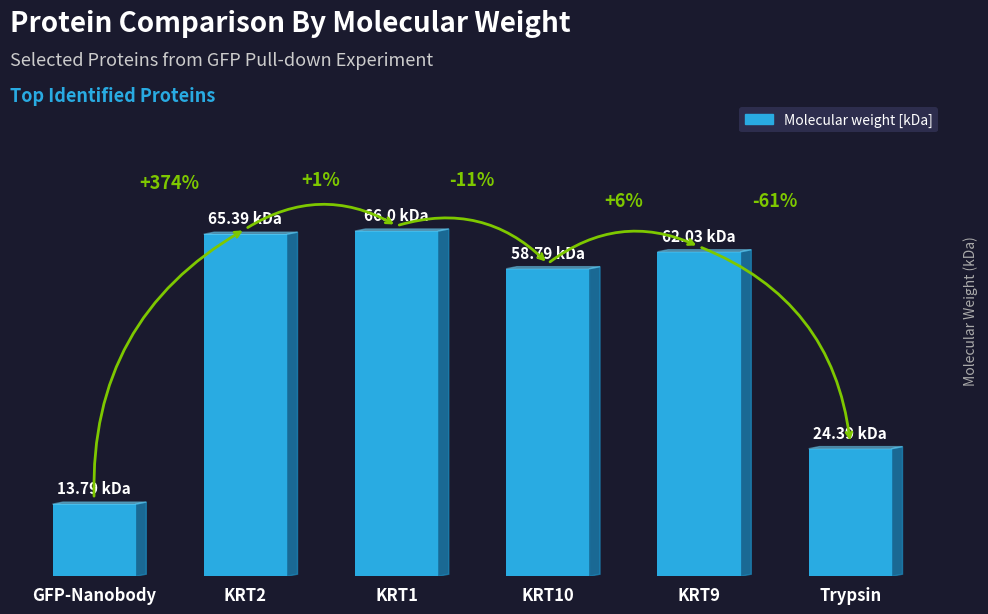

List the labels in order of value, smallest first.

GFP-Nanobody, Trypsin, KRT10, KRT9, KRT2, KRT1